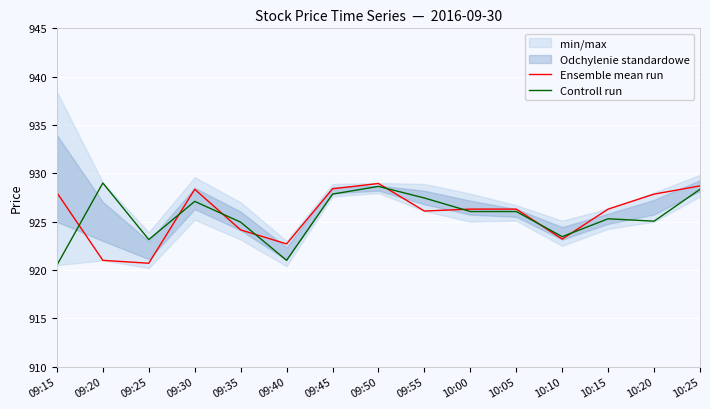

What is the label of the 11th point from the left?

10:05